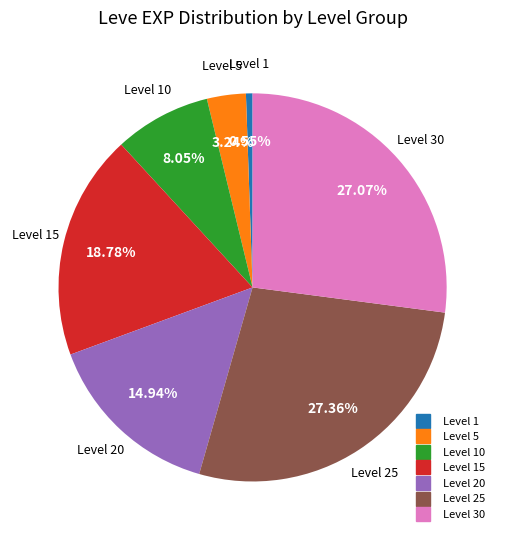

Count the number of slices in the pie.

7